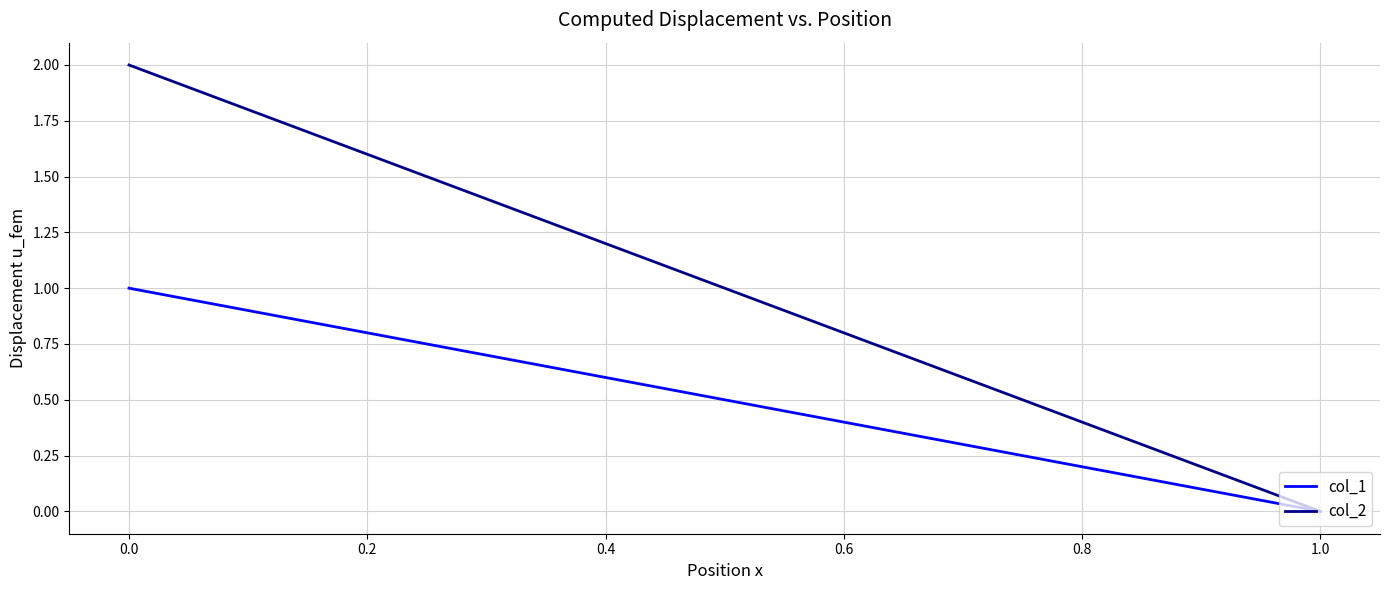

Rank the series by their average value, from lowest to highest.

col_1, col_2